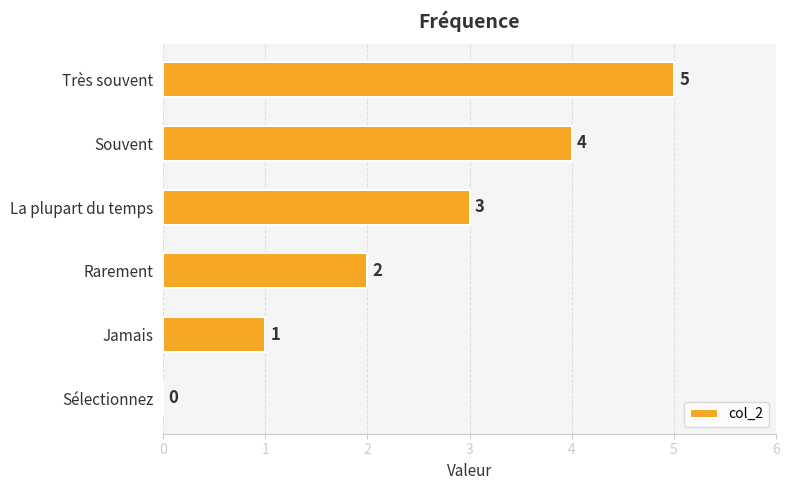

What value does the data have at La plupart du temps?

3